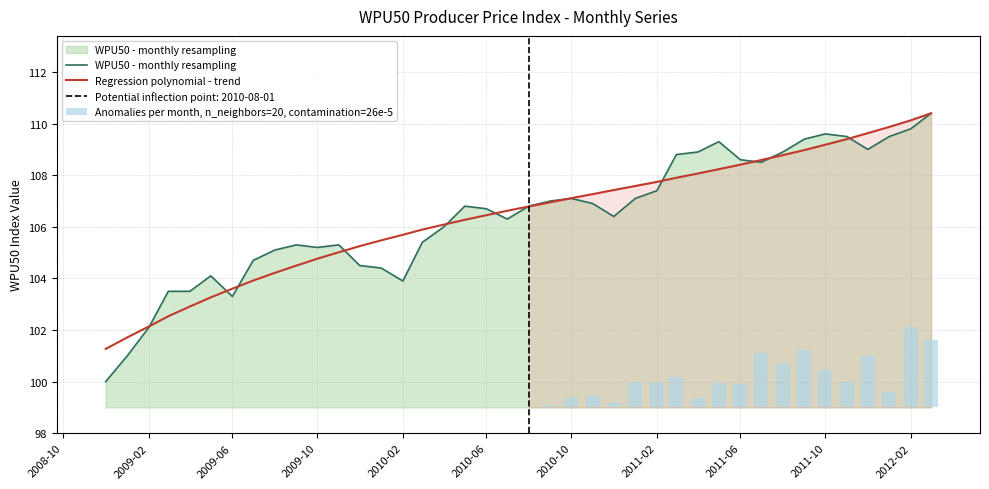

What is the minimum value for WPU50 - monthly resampling?

100.0